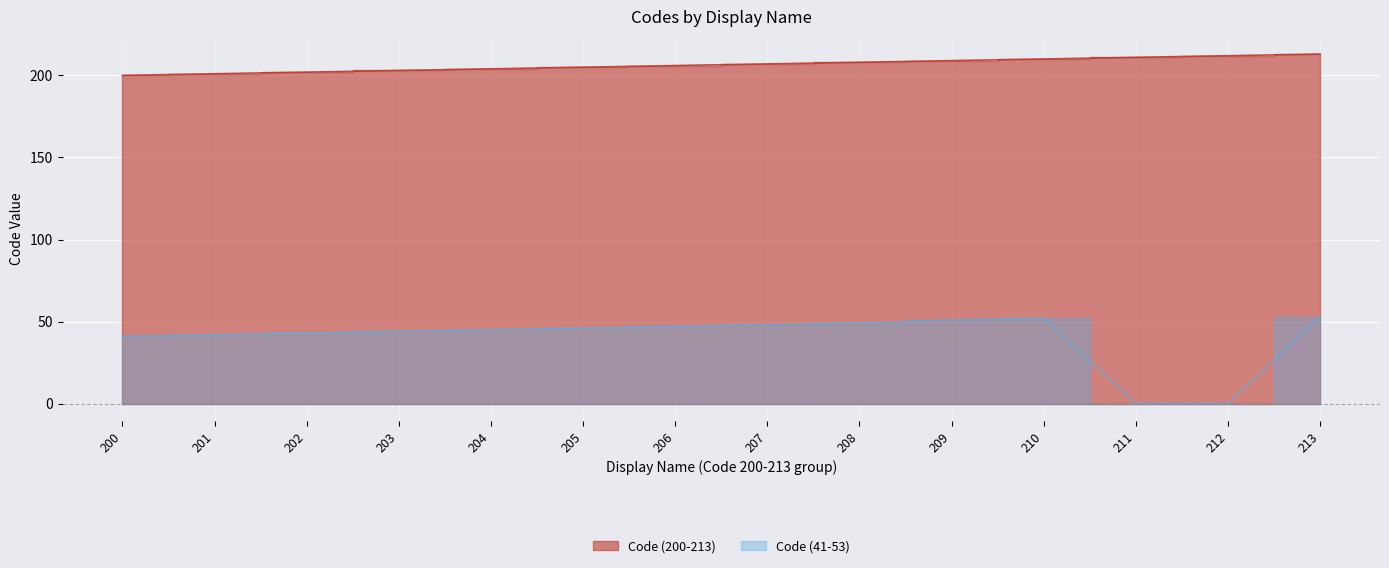

Reading left to right, what are all the values shown in this chart?

Code (200-213): 200	201	202	203	204	205	206	207	208	209	210	211	212	213
Code (41-53): 41	42	43	44	45	46	47	48	49	51	52	0	0	53